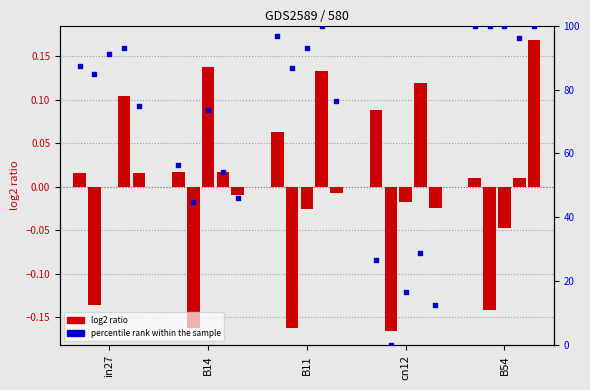

Approximately how many times larger is the value at in27 compared to B11?

0.9